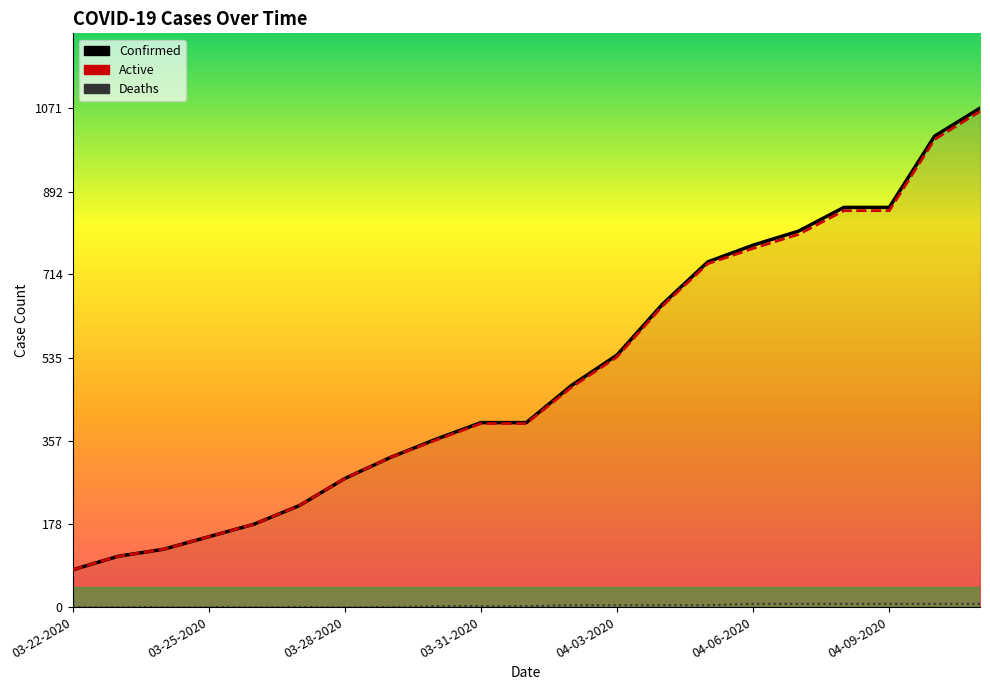

Between 03-24-2020 and 03-29-2020, which is larger?

03-29-2020